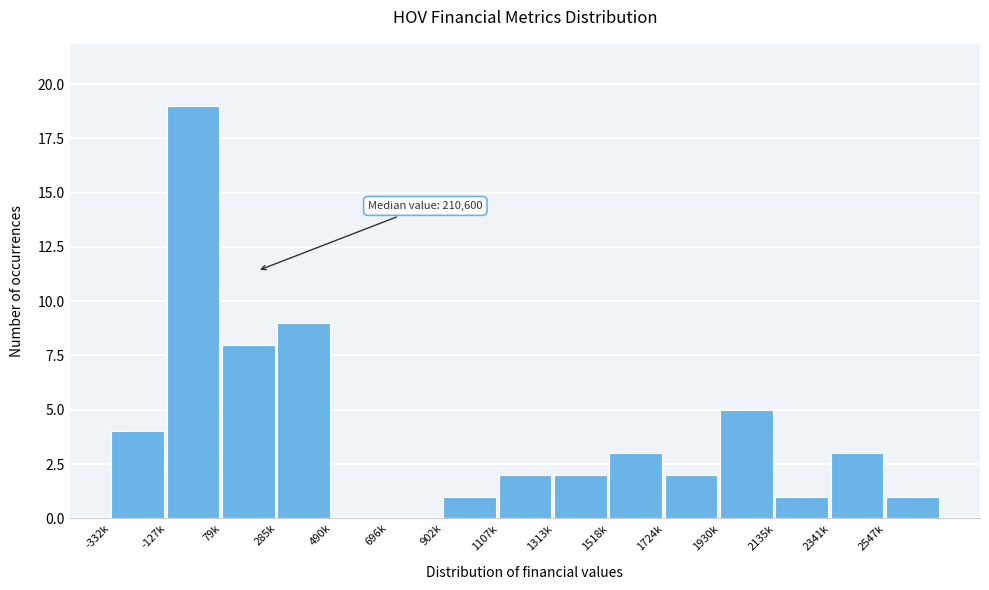

Reading left to right, what are all the values shown in this chart?

-332k=4	-127k=19	79k=8	285k=9	490k=0	696k=0	902k=1	1107k=2	1313k=2	1518k=3	1724k=2	1930k=5	2135k=1	2341k=3	2547k=1